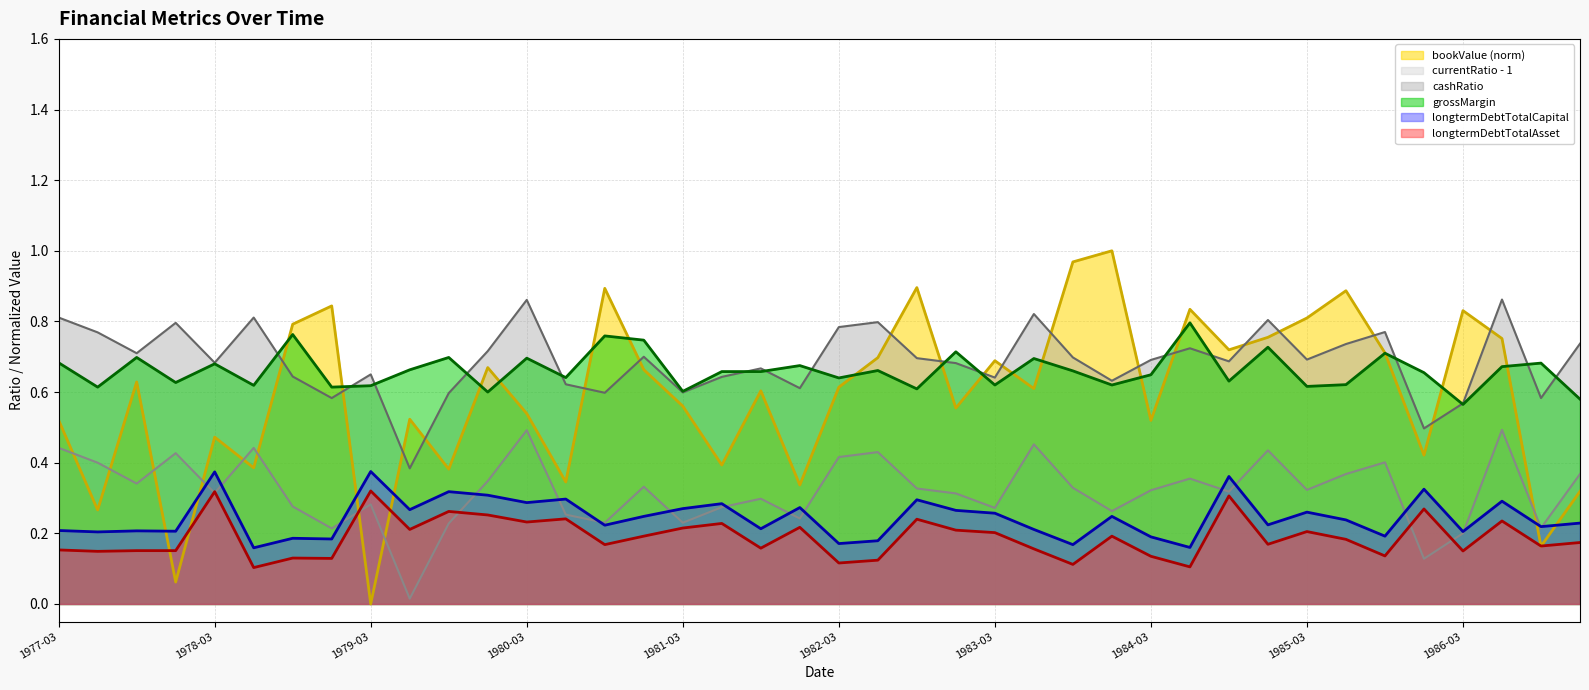

What position from the right is 1985-12?

5